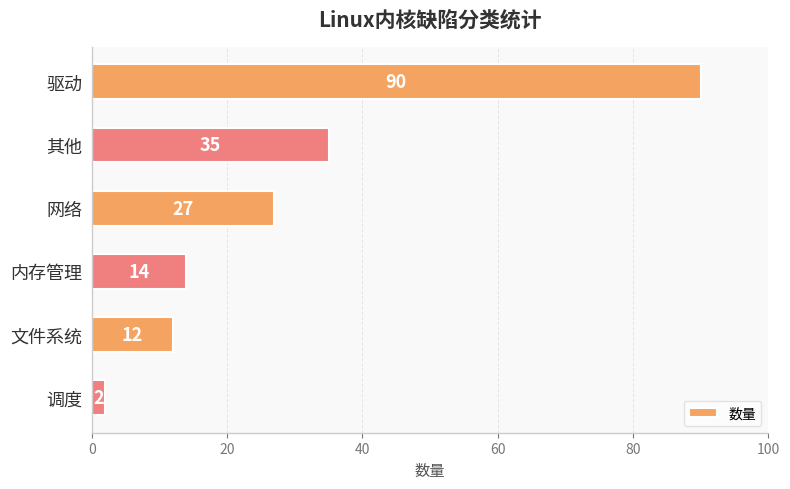

What is the label of the 4th bar from the bottom?

网络